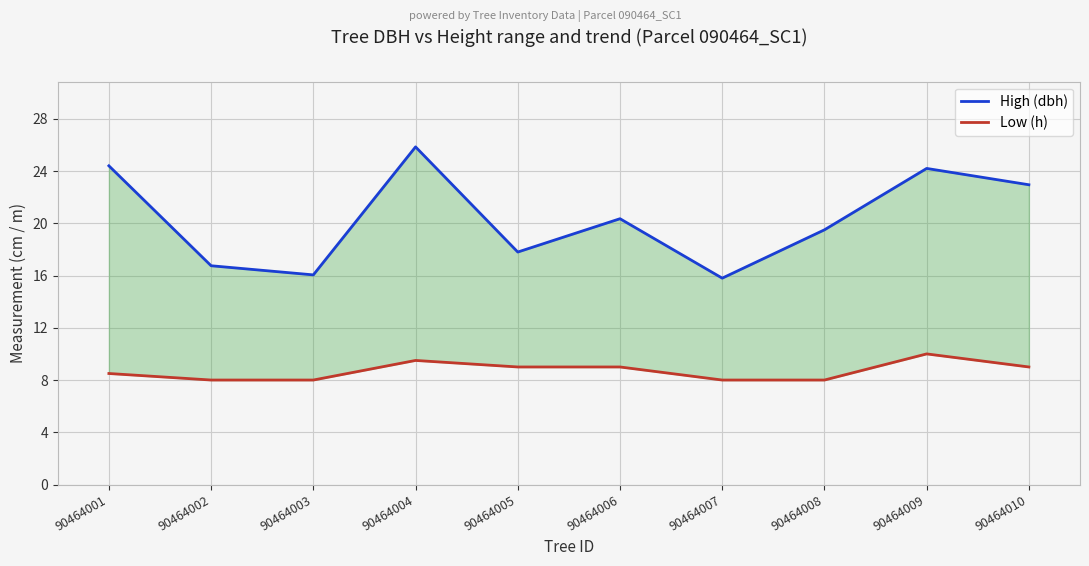

The value of Low (h) at 90464008 is 8.0. True or false?

True